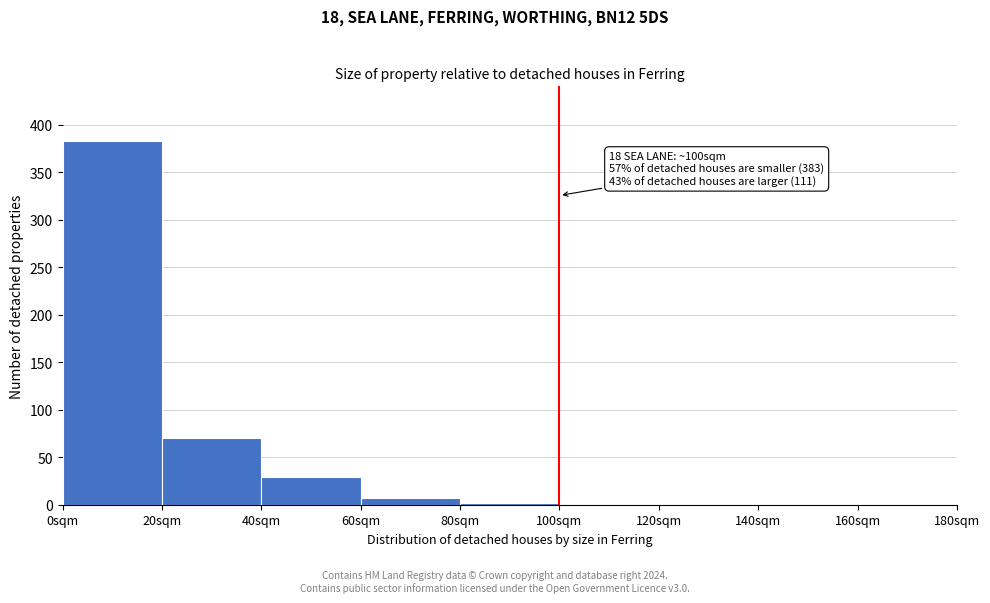

Which range on the x-axis has the tallest bar?

0 to 20